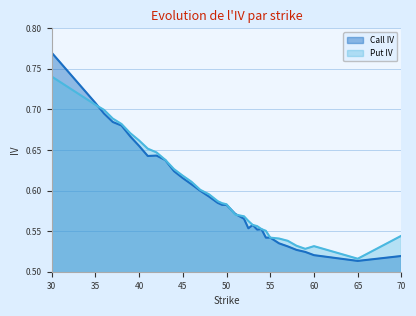

How many lines are shown in the chart?

2